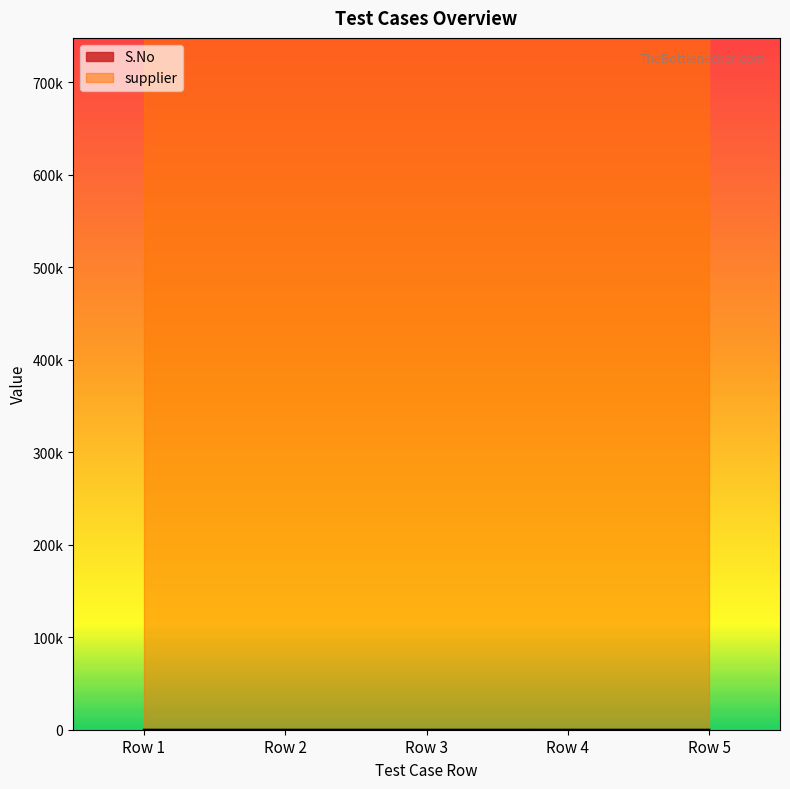

What is the maximum value shown in the chart?

5